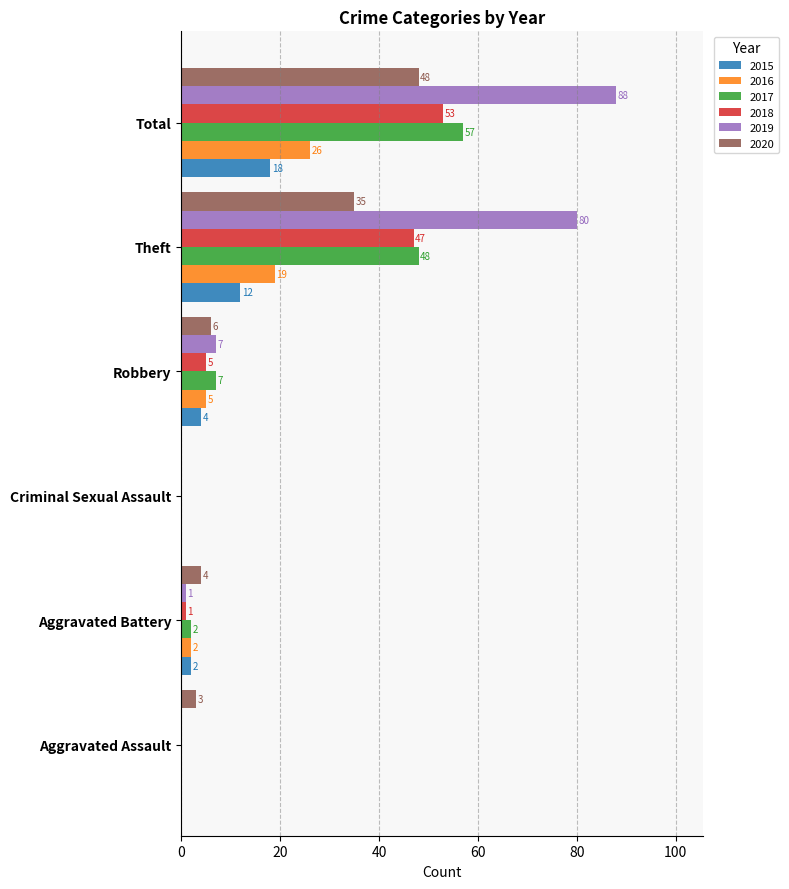

At which category is the sum across all series the highest?

Total